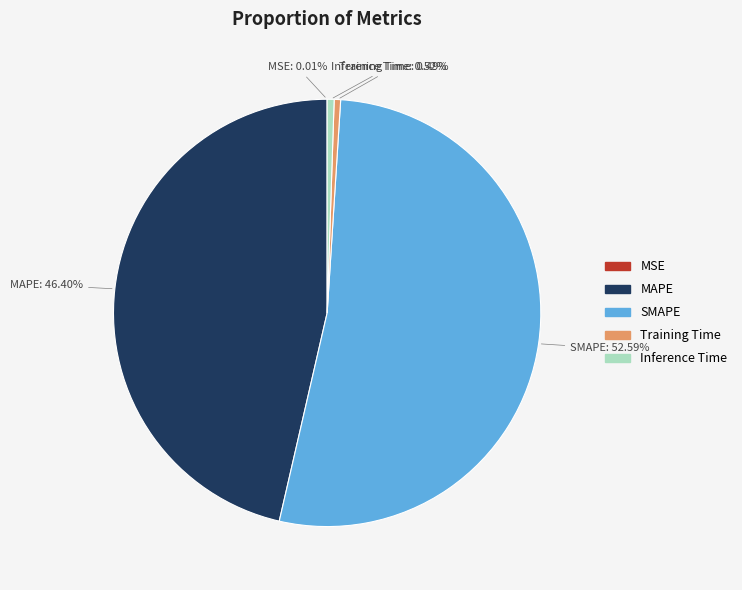

Which slice is the largest?

SMAPE